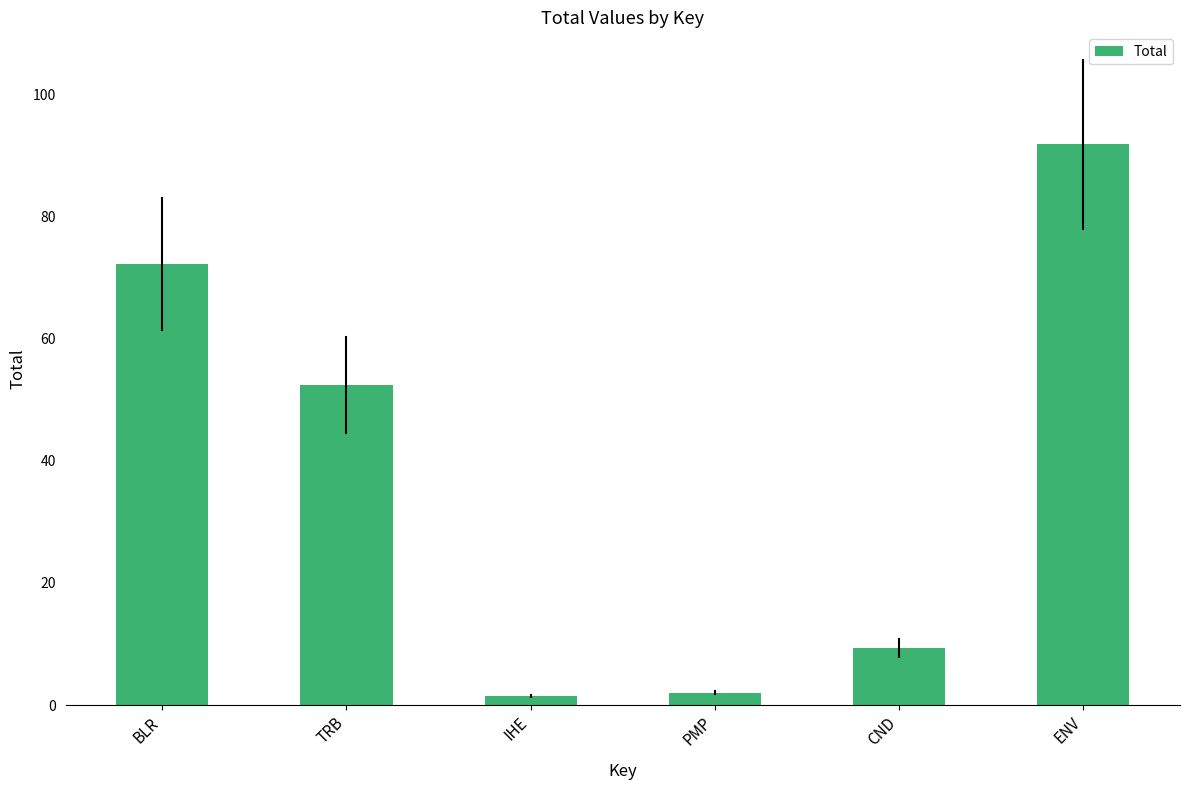

Reading left to right, what are all the values shown in this chart?

72.2	52.4	1.5	2.0	9.3	91.8